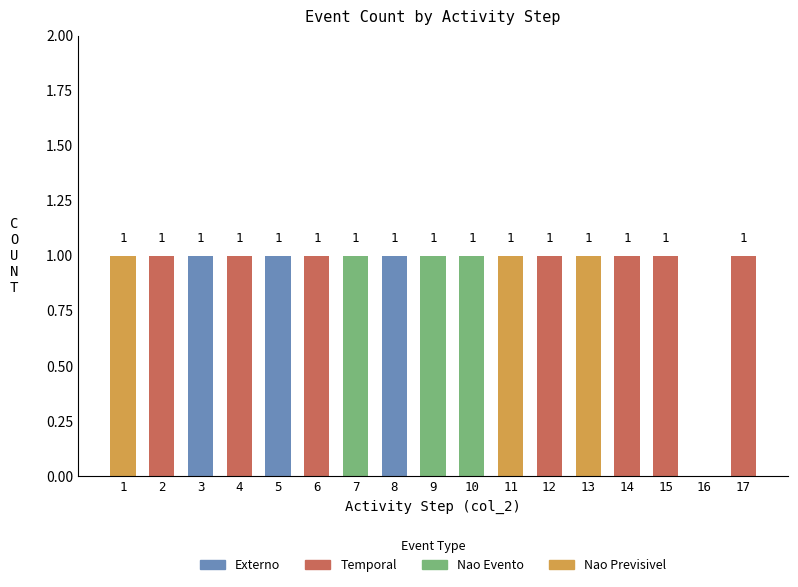

Are the bars horizontal?

No